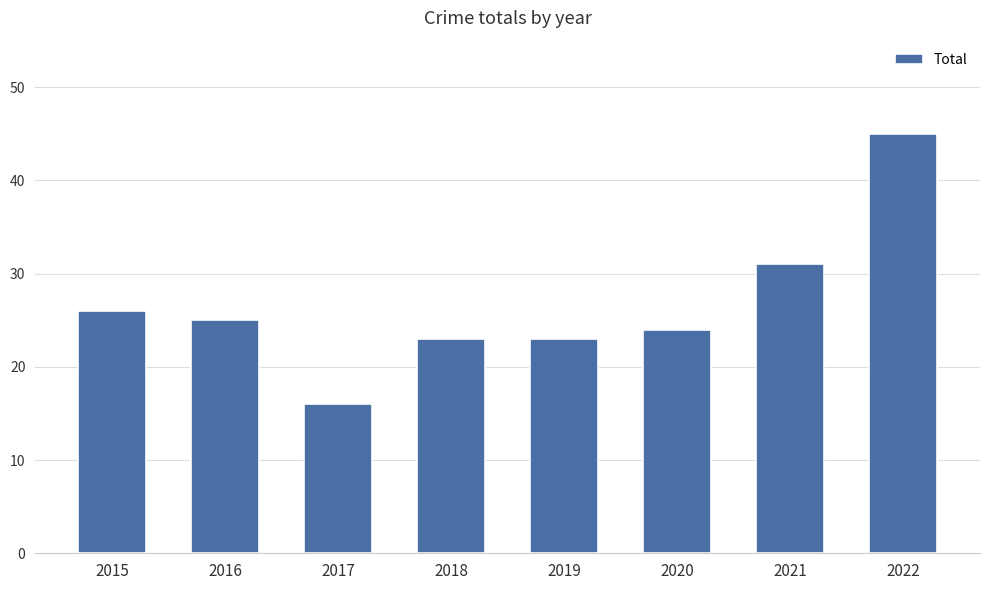

Which category has the lowest value across all series?

2017